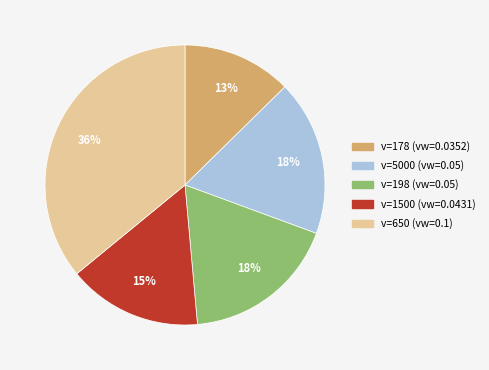

To the nearest percent, what is the average slice percentage?

20%